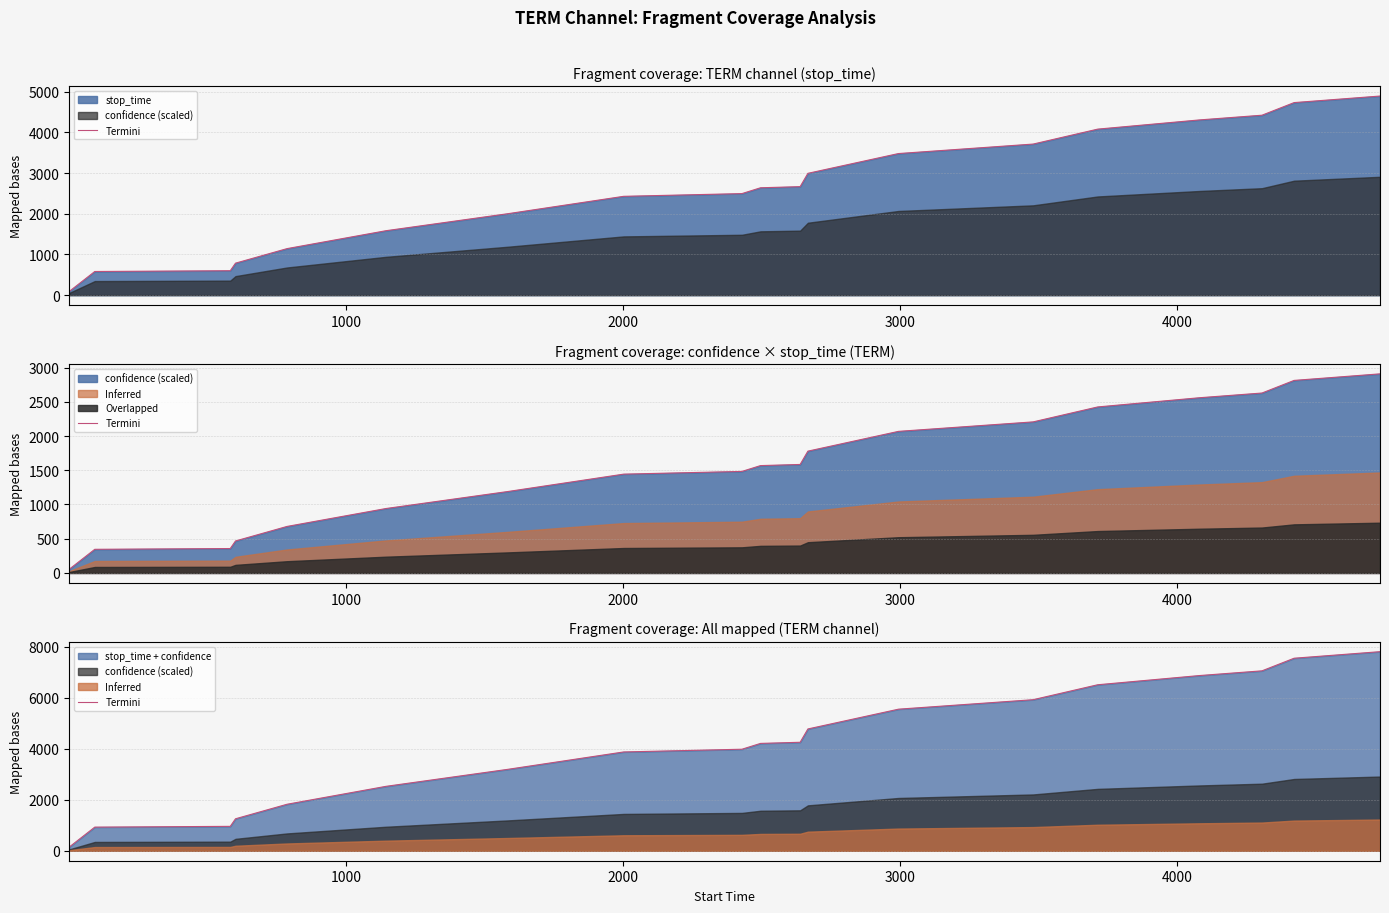

Reading left to right, list all the values displayed in this chart.

146.7	926.3	956.6	1253.2	1822.4	2523.9	3190.3	3871.1	3977.9	4205.9	4250.6	4771.9	5546.8	5918.3	6503.4	6863.7	7048.7	7542.9	7799.6